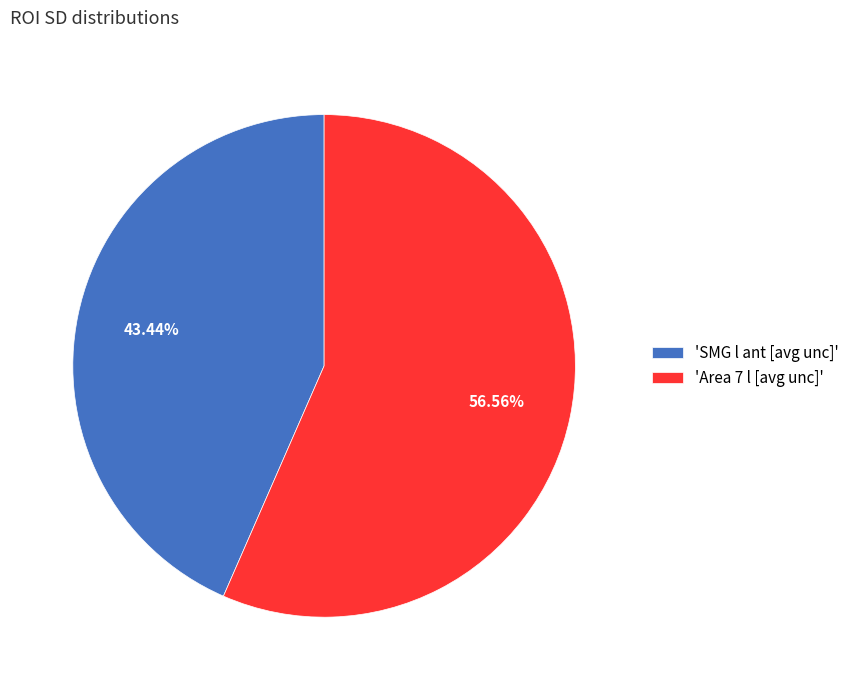

Which category accounts for the majority?

'Area 7 l [avg unc]'